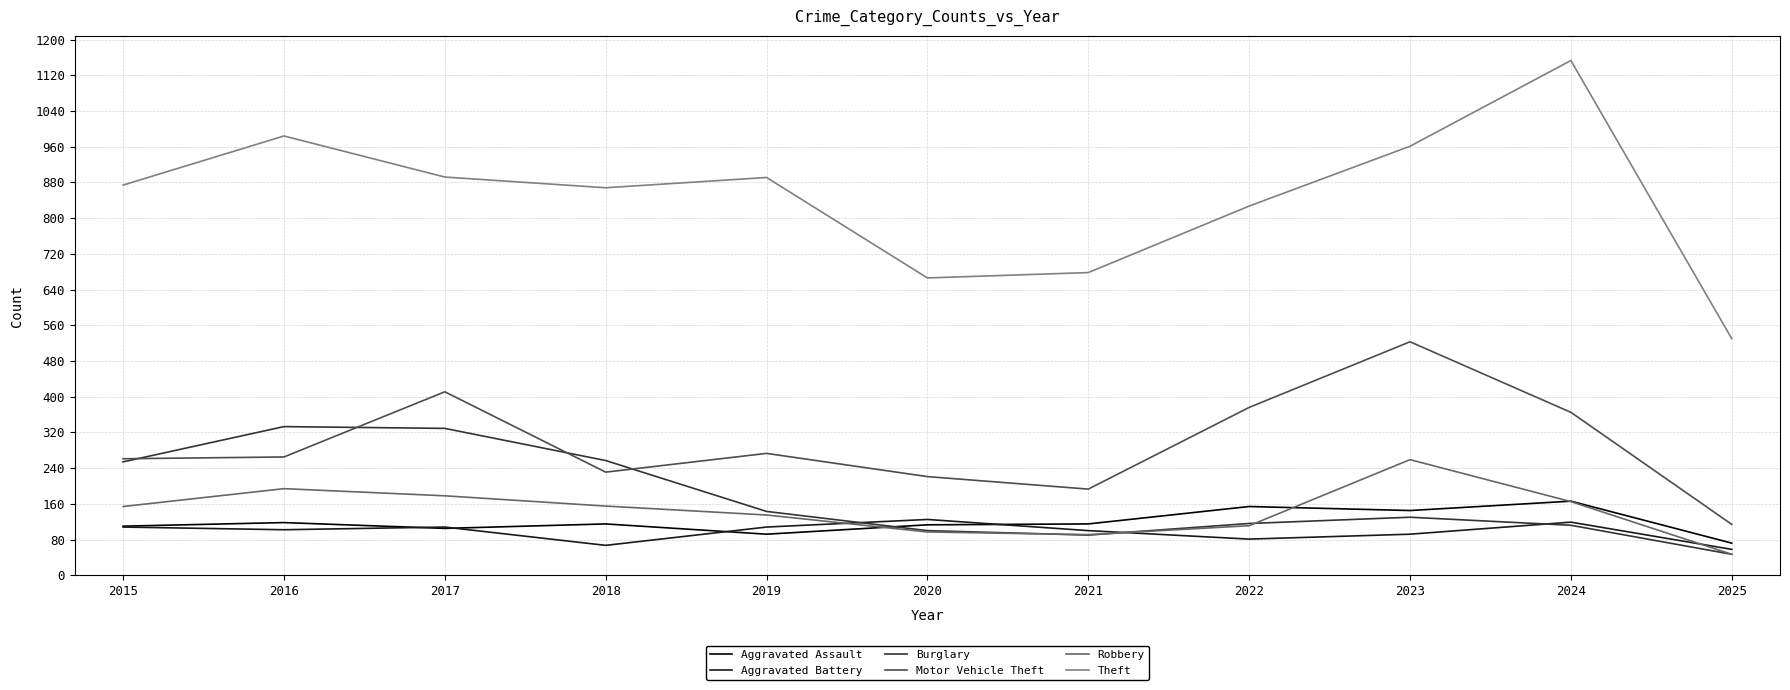

How many lines are shown in the chart?

6